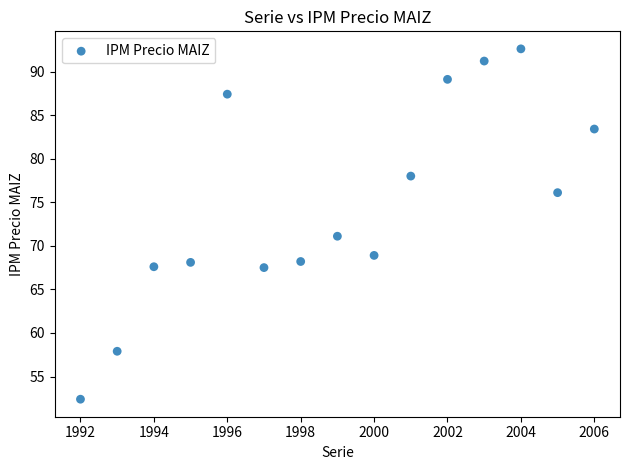

What Y value in the scatter plot is closest to 72?

71.1